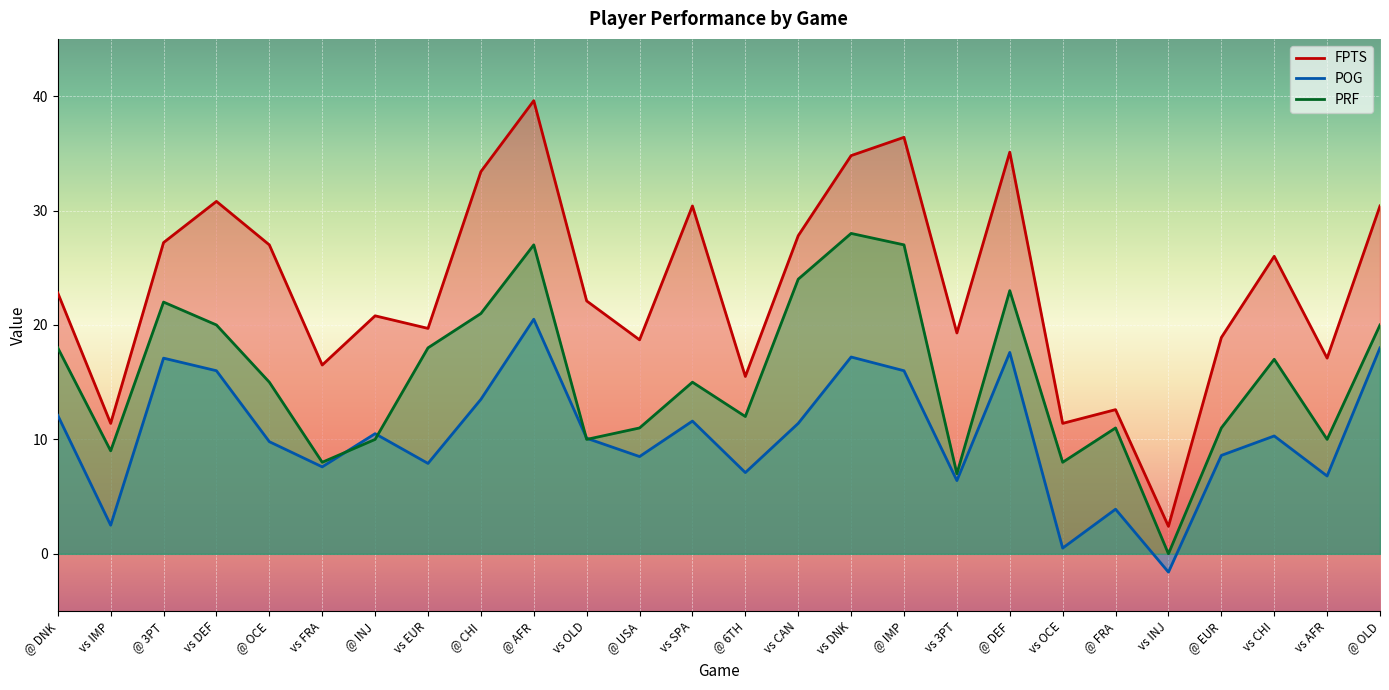

True or false: PRF and FPTS intersect in this chart.

False